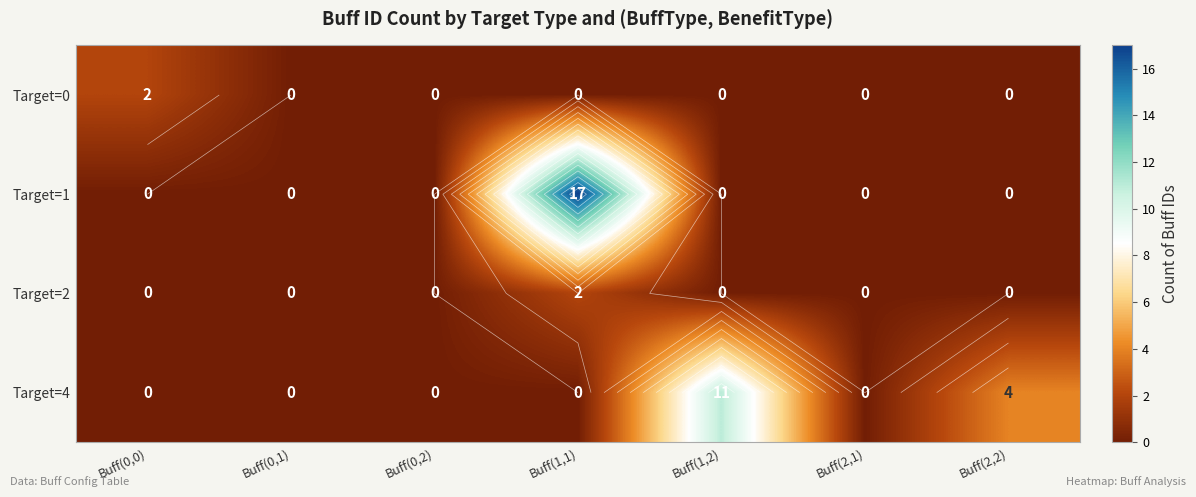

The value of Target=2 at Buff(1,2) is 0. True or false?

True